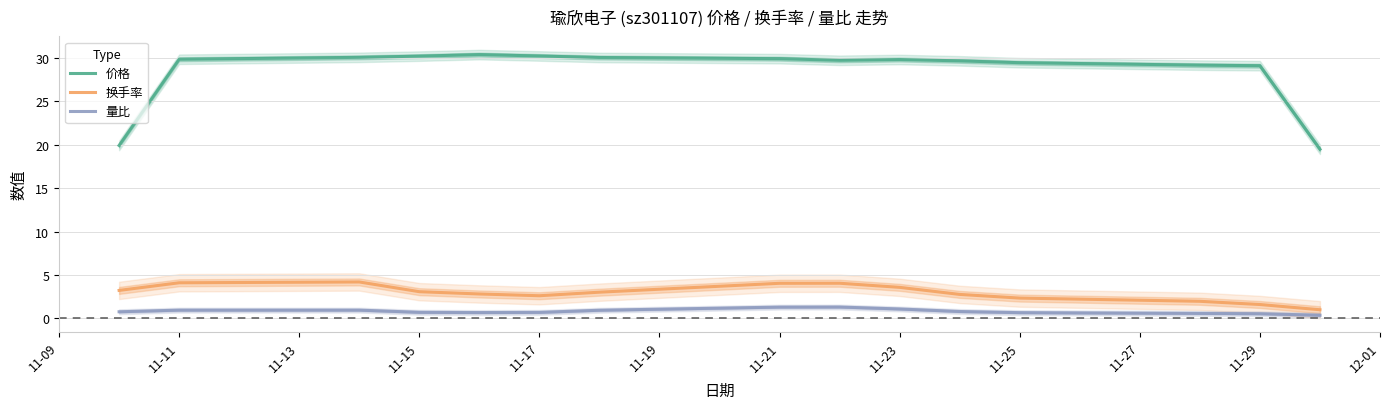

Is this an area chart (filled region under the line)?

No